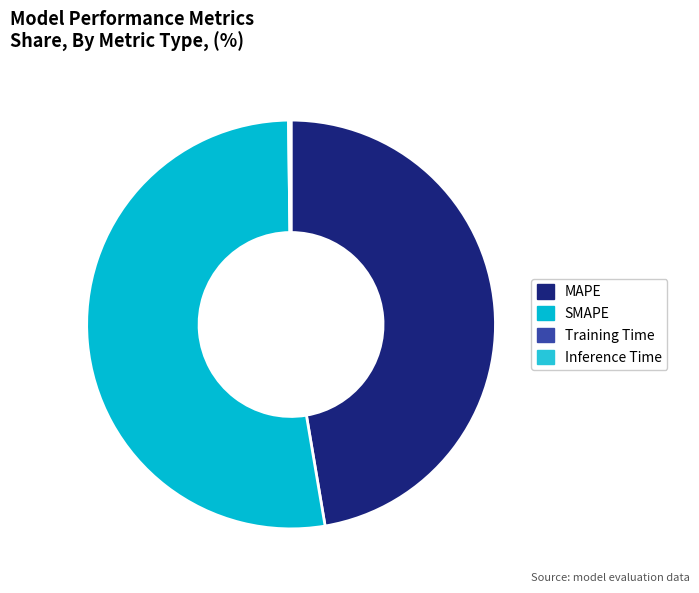

Count the number of slices in the pie.

4